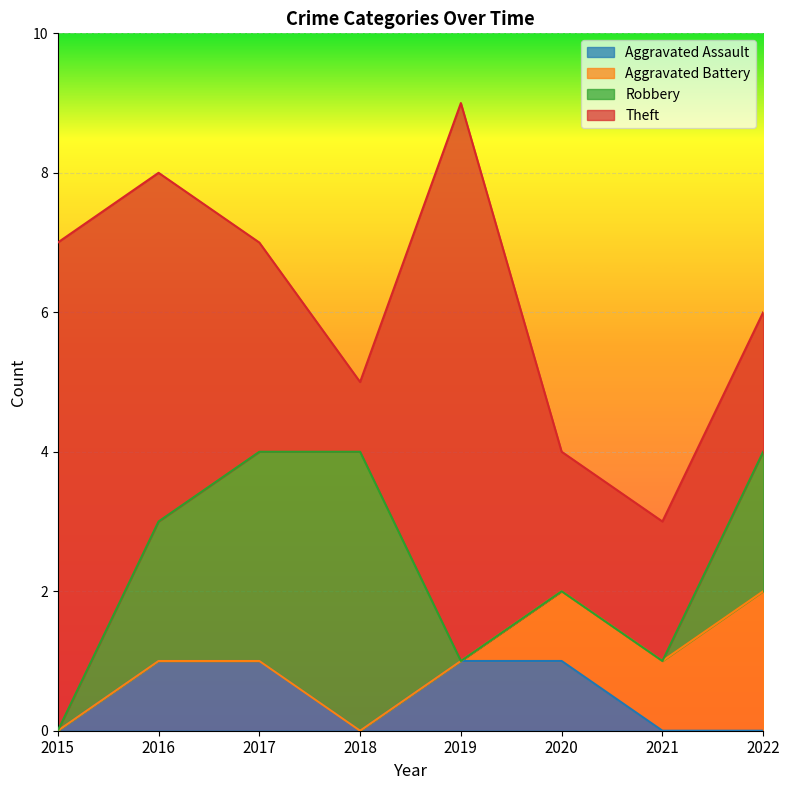

What is the value of the Theft point at the 8th from the left?

2